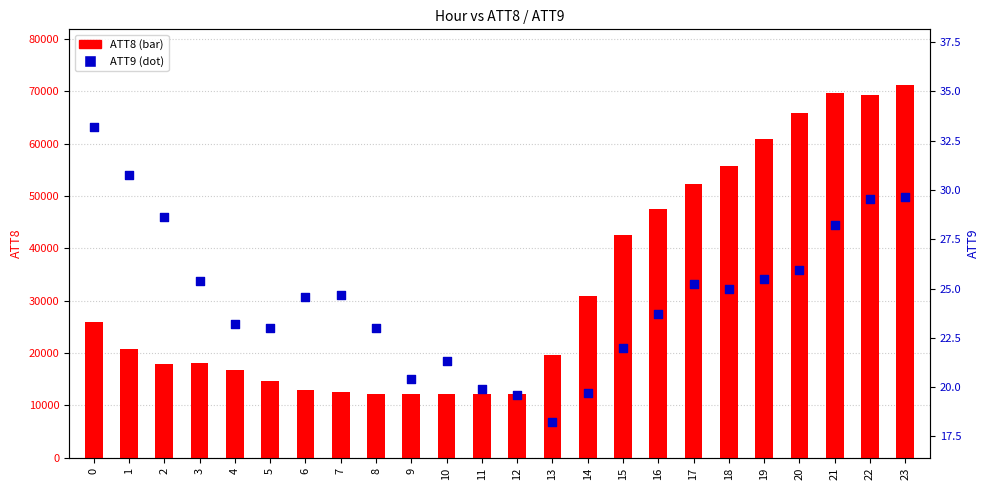

Which series has the largest Y range (max minus min)?

ATT8